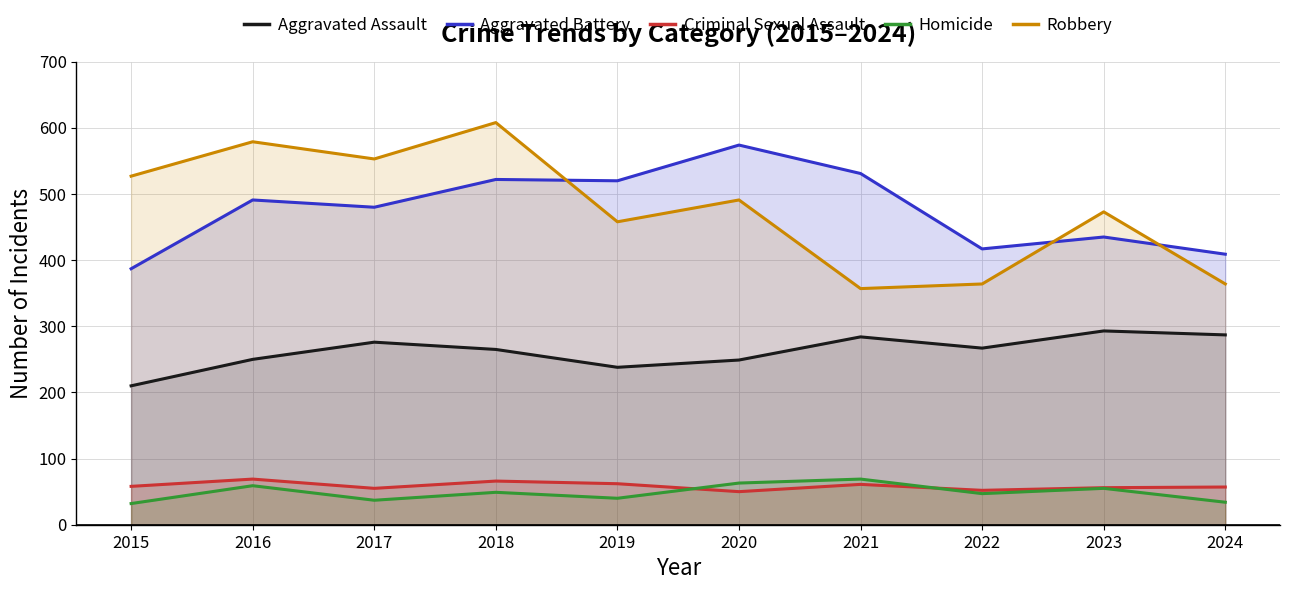

How many values in the Aggravated Assault series exceed 267?

4